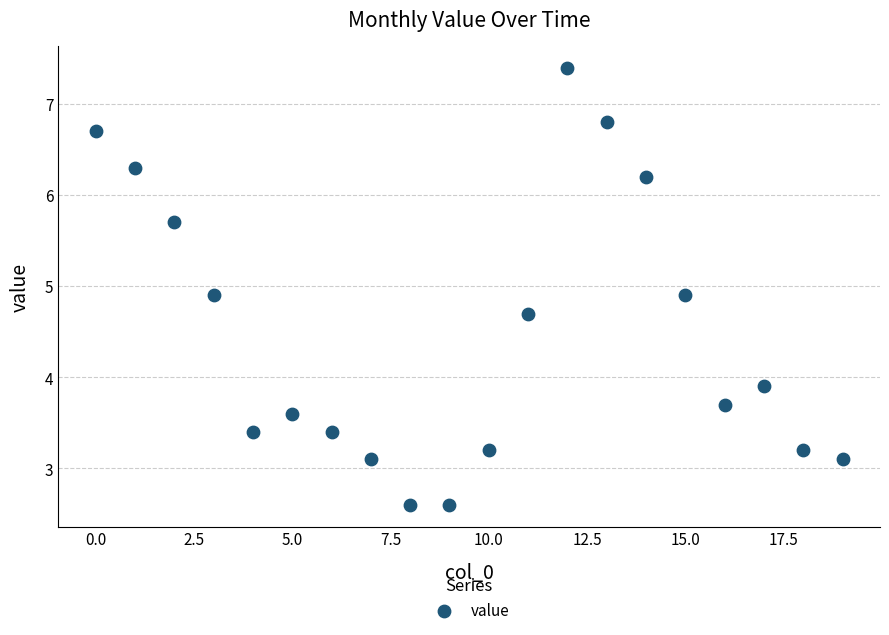

What is the range of Y values (max minus min)?

4.8